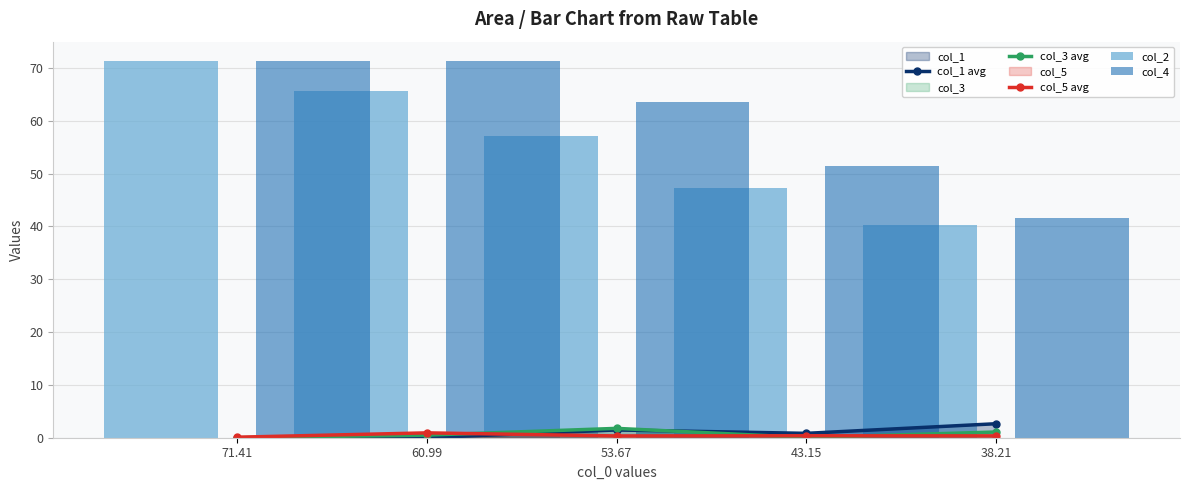

What is the approximate value of col_2 at 60.99?

65.7